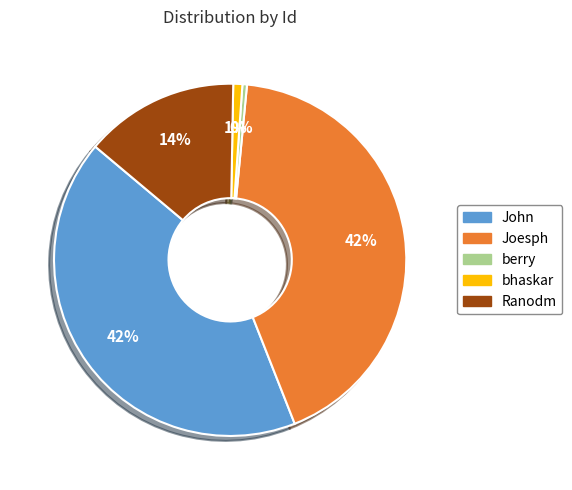

Count the number of slices in the pie.

5